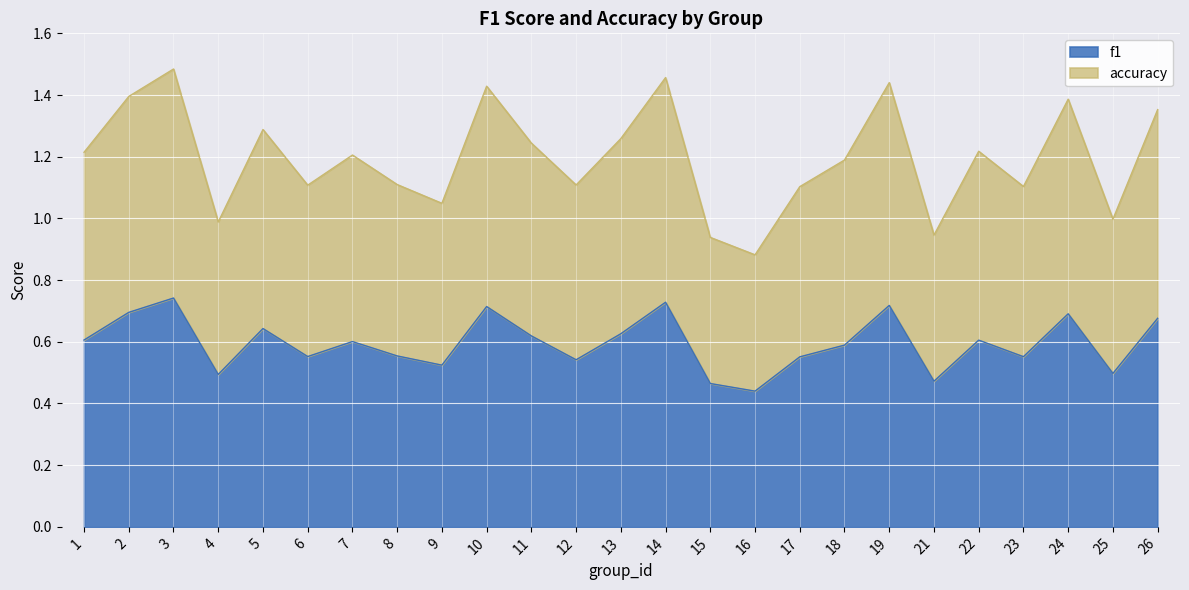

How many f1 values are between 0 and 1?

25